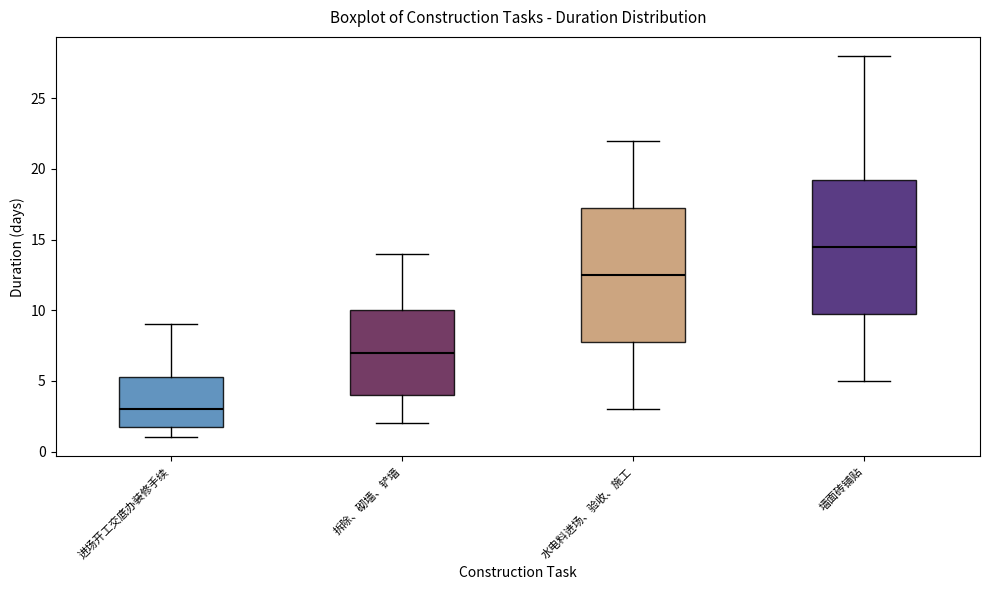

Reading left to right, transcribe this box plot: for each box, give where its median line is, the range the box spans, and where its two whiskers end, as read against the y-axis. The values are not printed on the chart, so give them approximately, as read against the axis.

进场开工交底办装修手续: median 3.0, box 2.0 to 5.5, whiskers 1.0 to 9.0
拆除、砌墙、铲墙: median 7.0, box 4.0 to 10.0, whiskers 2.0 to 14.0
水电料进场、验收、施工: median 12.5, box 8.0 to 17.5, whiskers 3.0 to 22.0
墙面砖铺贴: median 14.5, box 10.0 to 19.5, whiskers 5.0 to 28.0